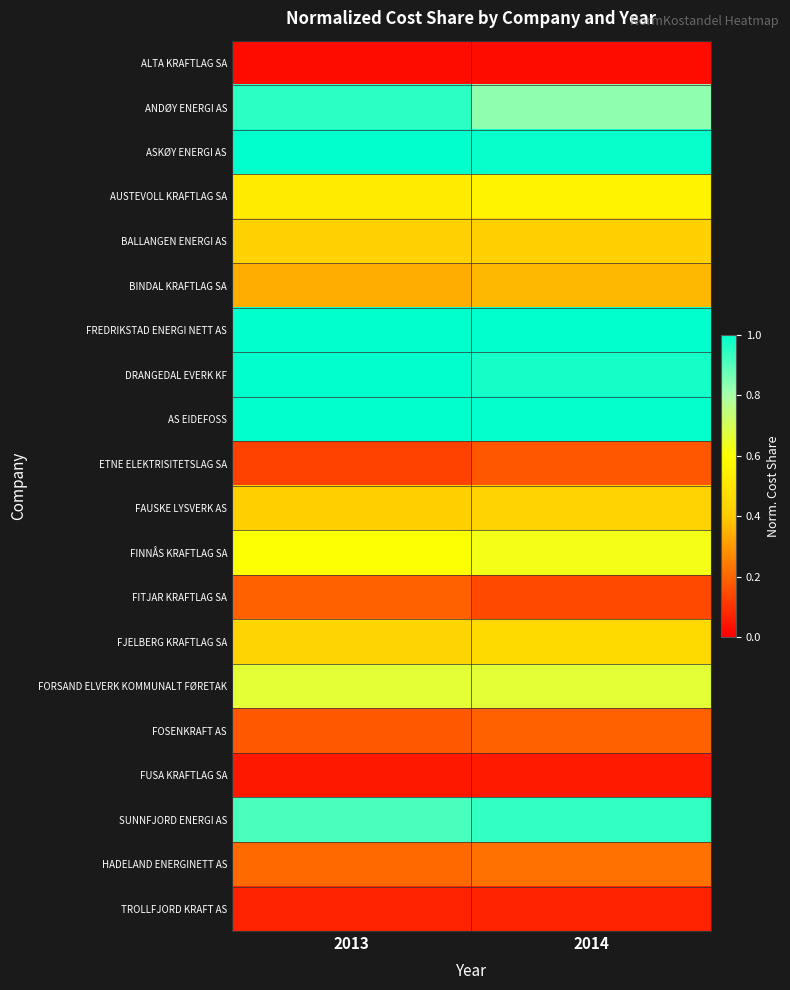

Which label corresponds to the smallest value in the chart?

2014